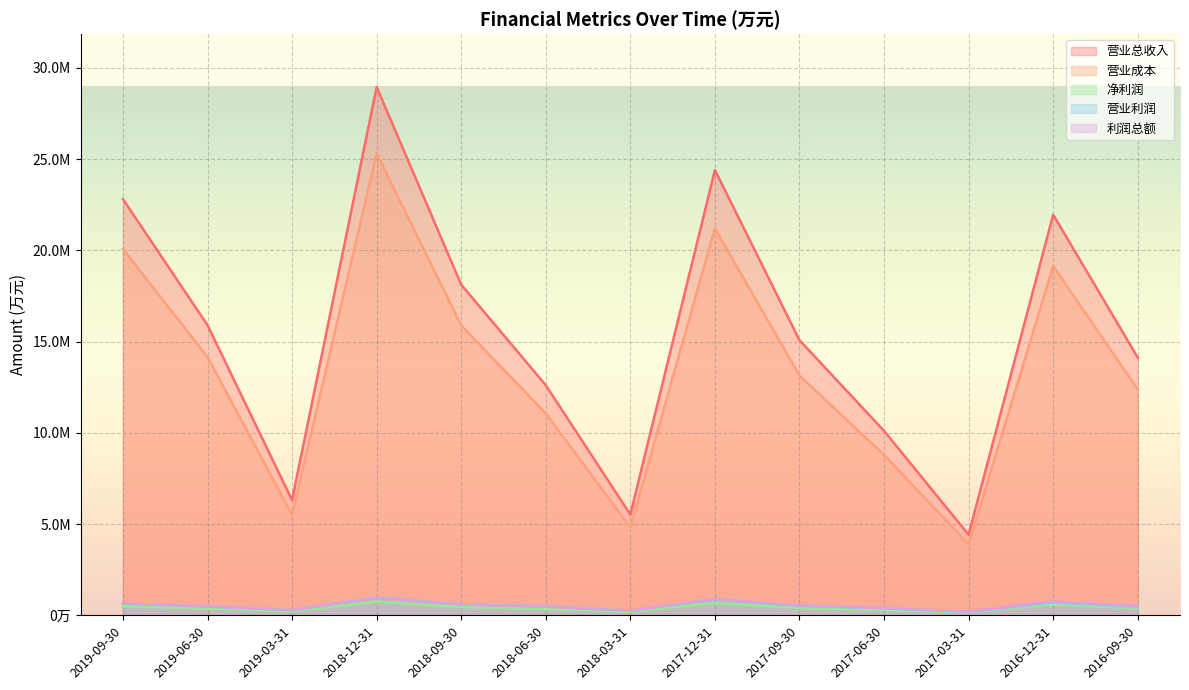

True or false: 利润总额 and 净利润 intersect in this chart.

False